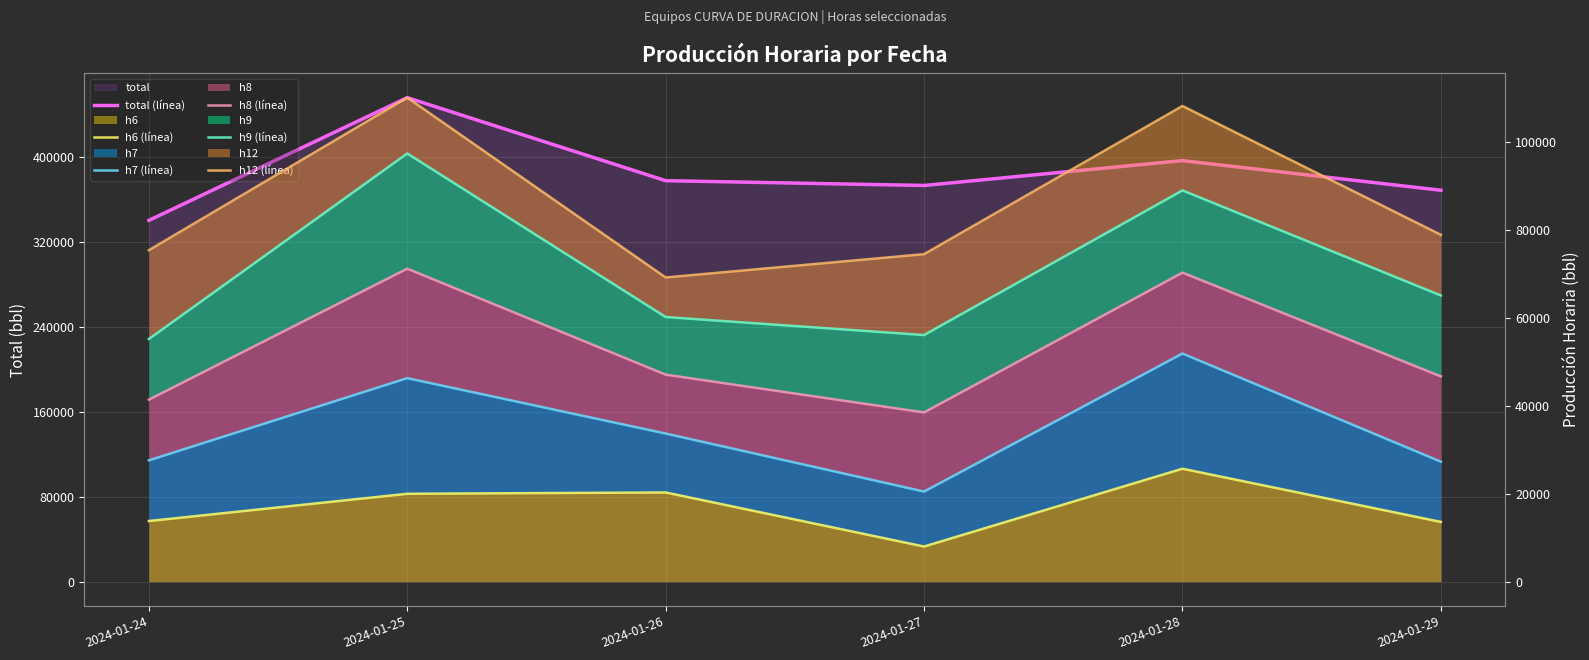

True or false: h9 (línea) has a value of 56100 at 2024-01-27.

True